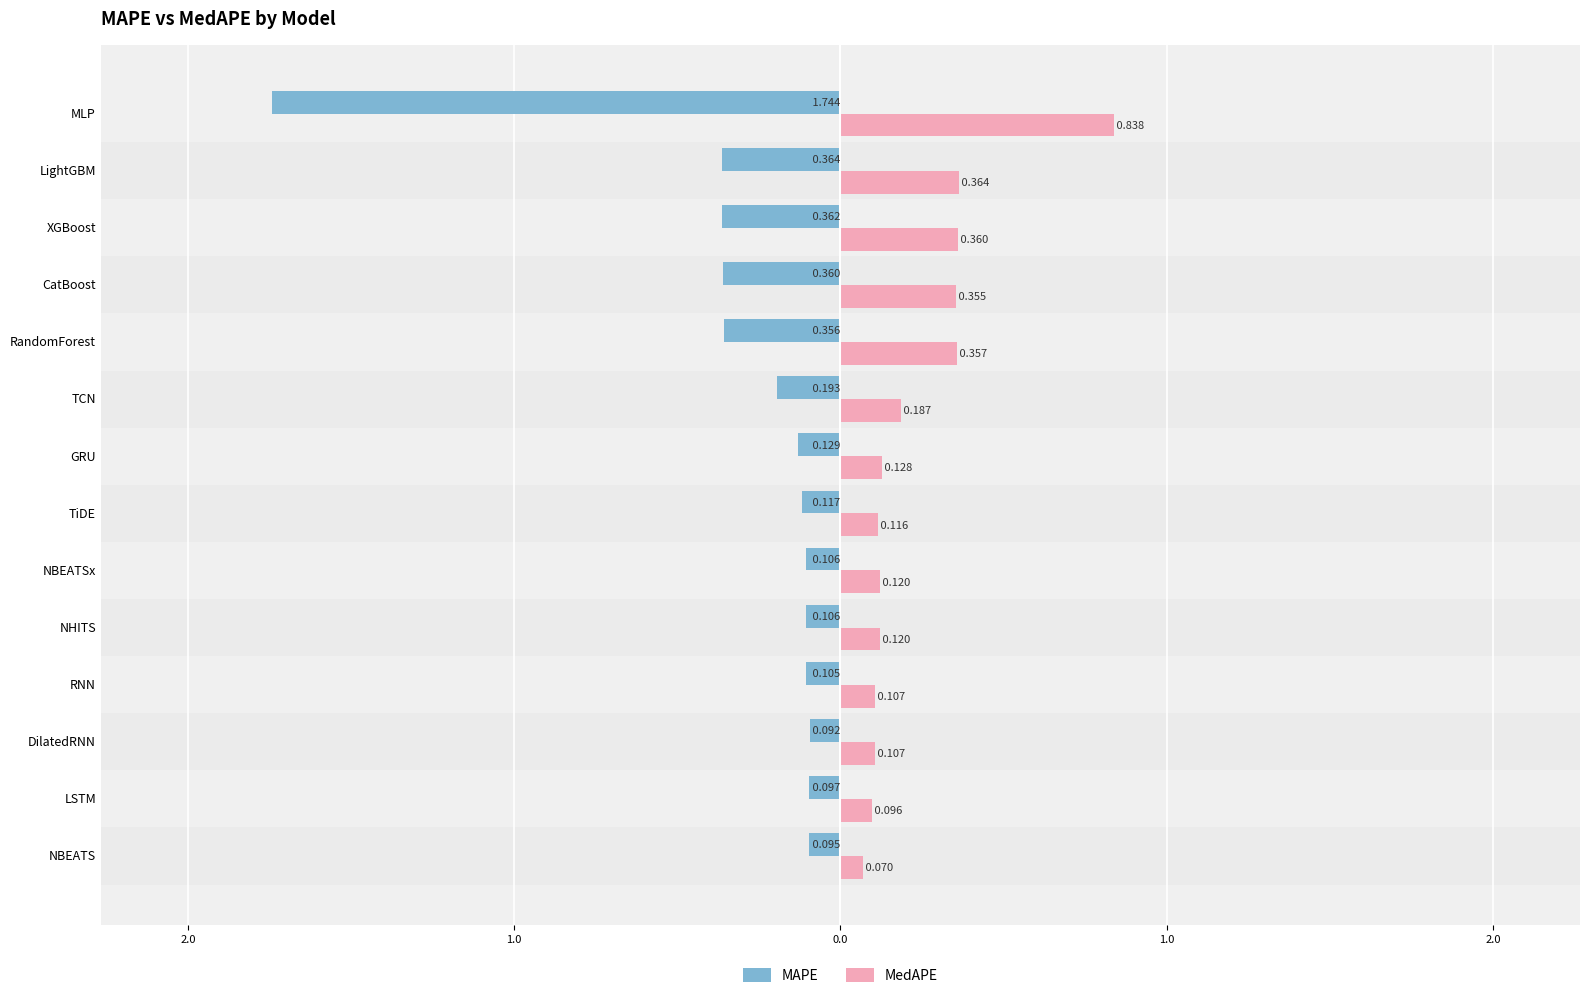

What are all the series names shown in the legend?

MAPE, MedAPE